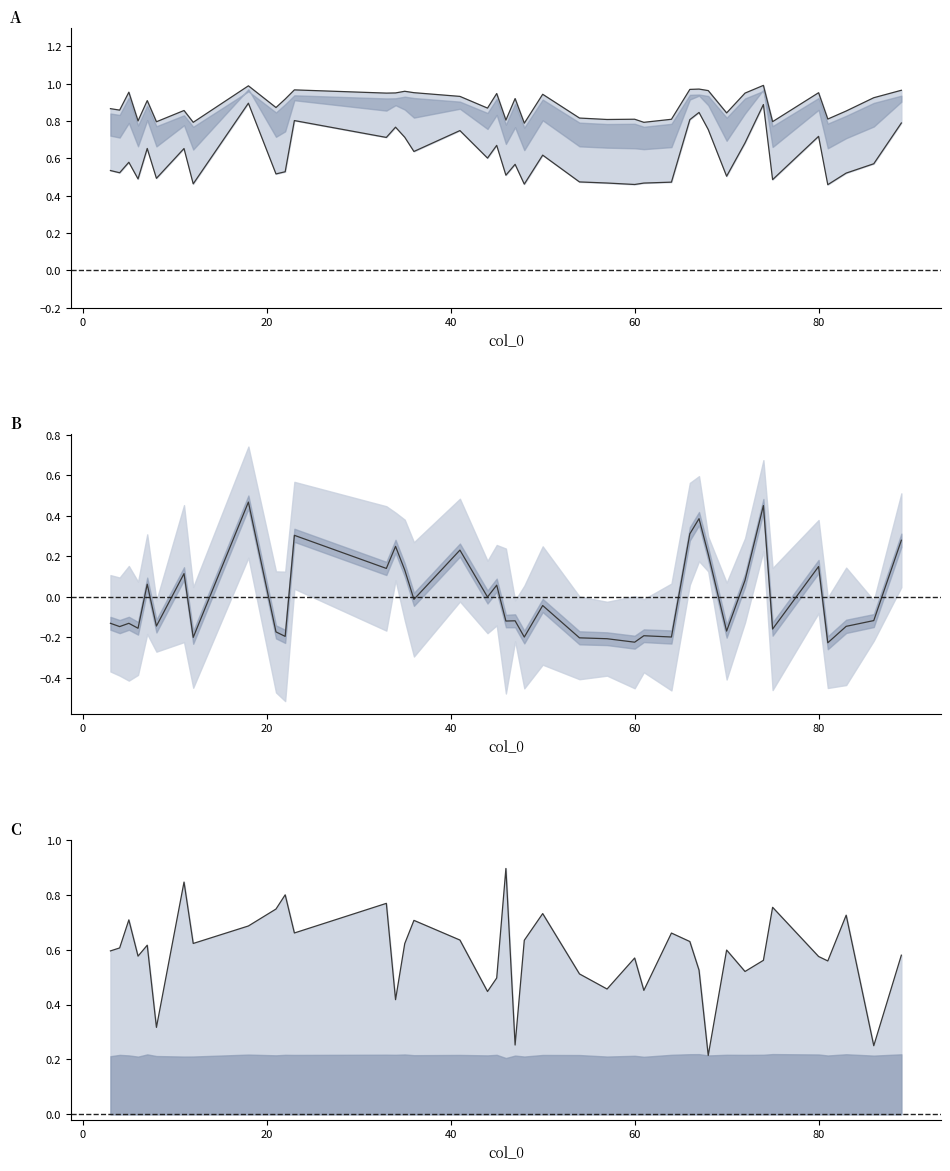

Between 72 and 81, which series saw the biggest shift?

cosine_similarity_to_test_node